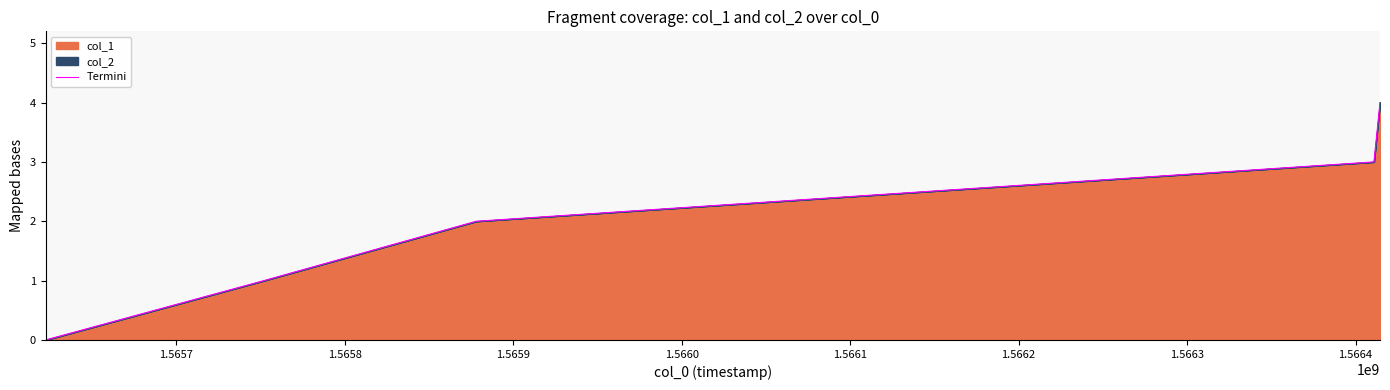

What is the greatest value displayed?

4